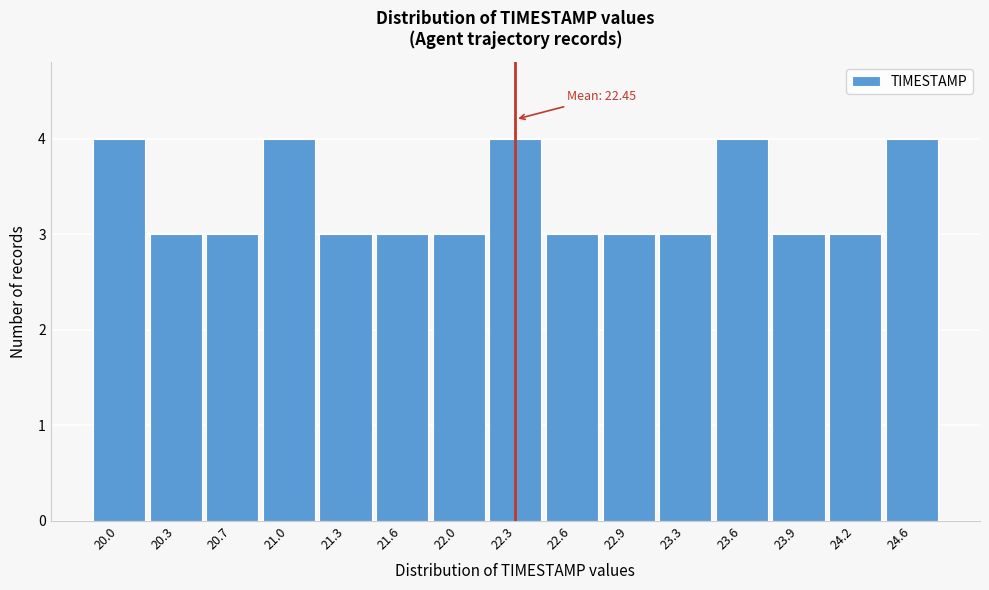

Reading left to right, what are all the values shown in this chart?

4	3	3	4	3	3	3	4	3	3	3	4	3	3	4